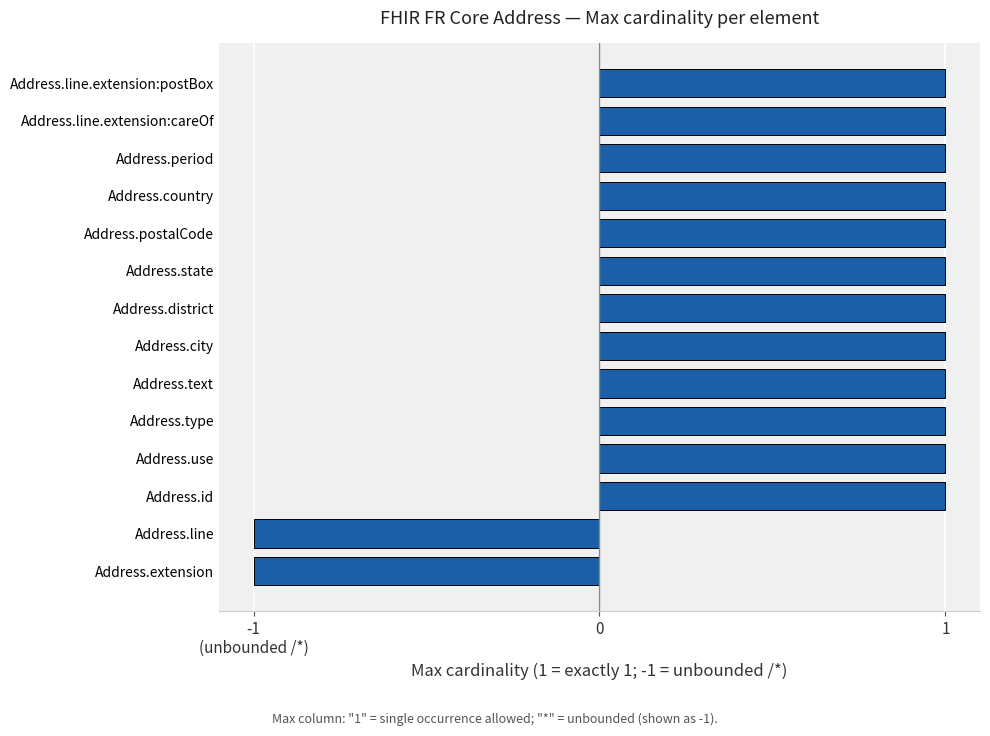

Does the chart contain any negative values?

Yes